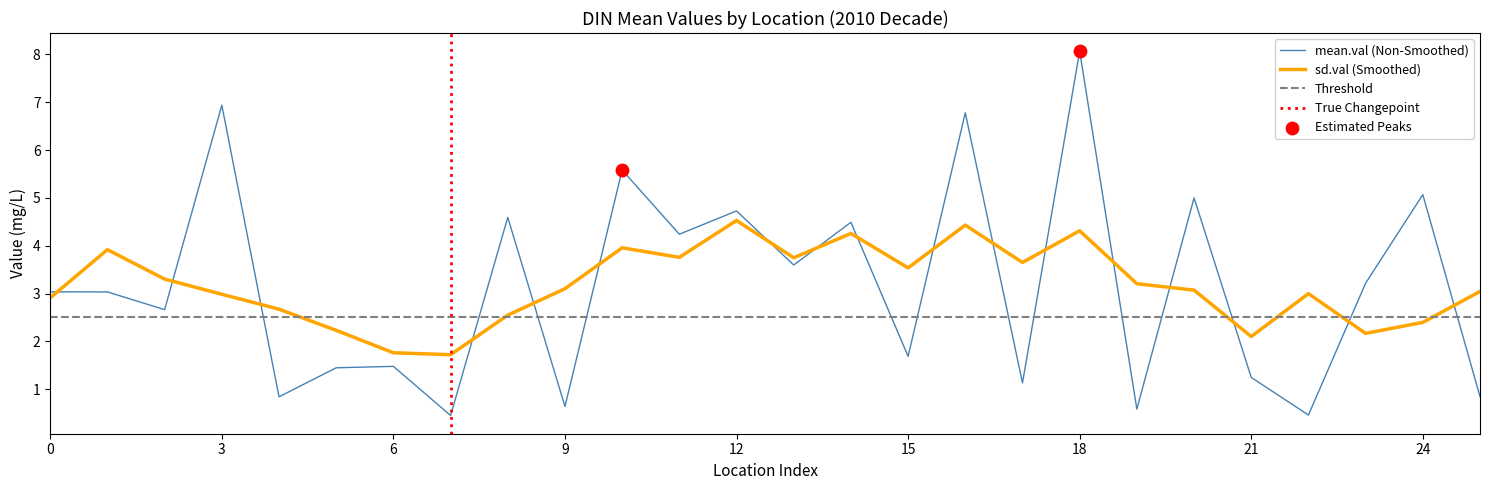

What is the maximum value for sd.val (Smoothed)?

4.5